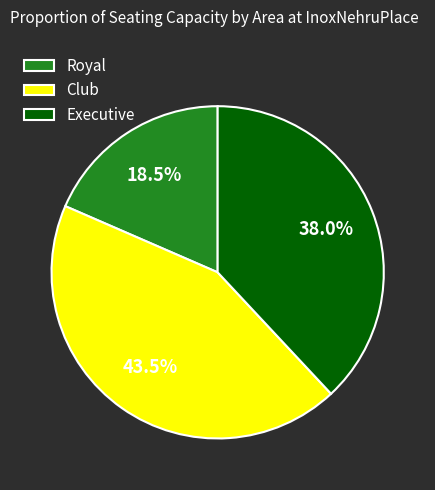

To the nearest percent, what is the difference between the Executive and Royal slice percentages?

20%